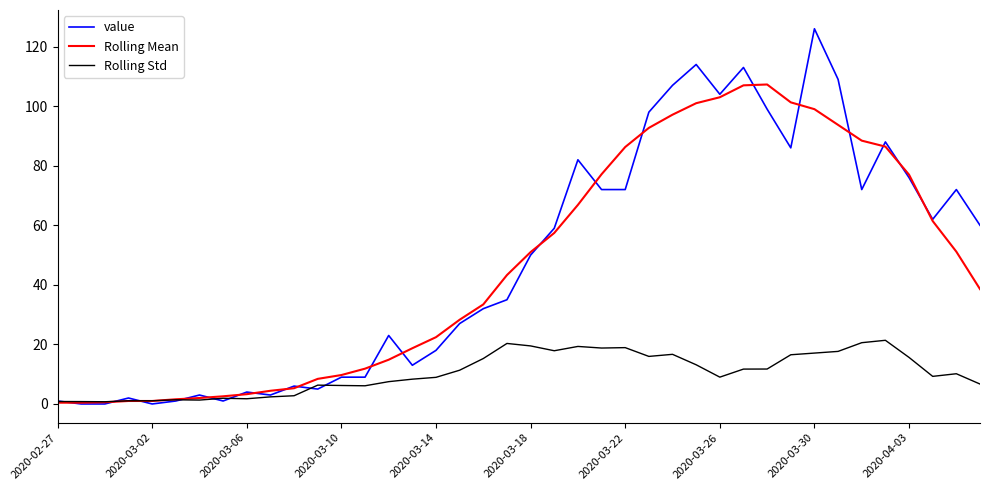

How many lines are shown in the chart?

3